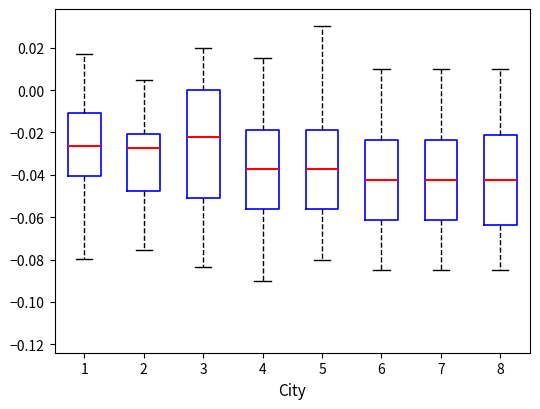

Where is the upper edge of the box at x = 4 on the y-axis? The values are not printed on the chart, so give them approximately, as read against the axis.

-0.018